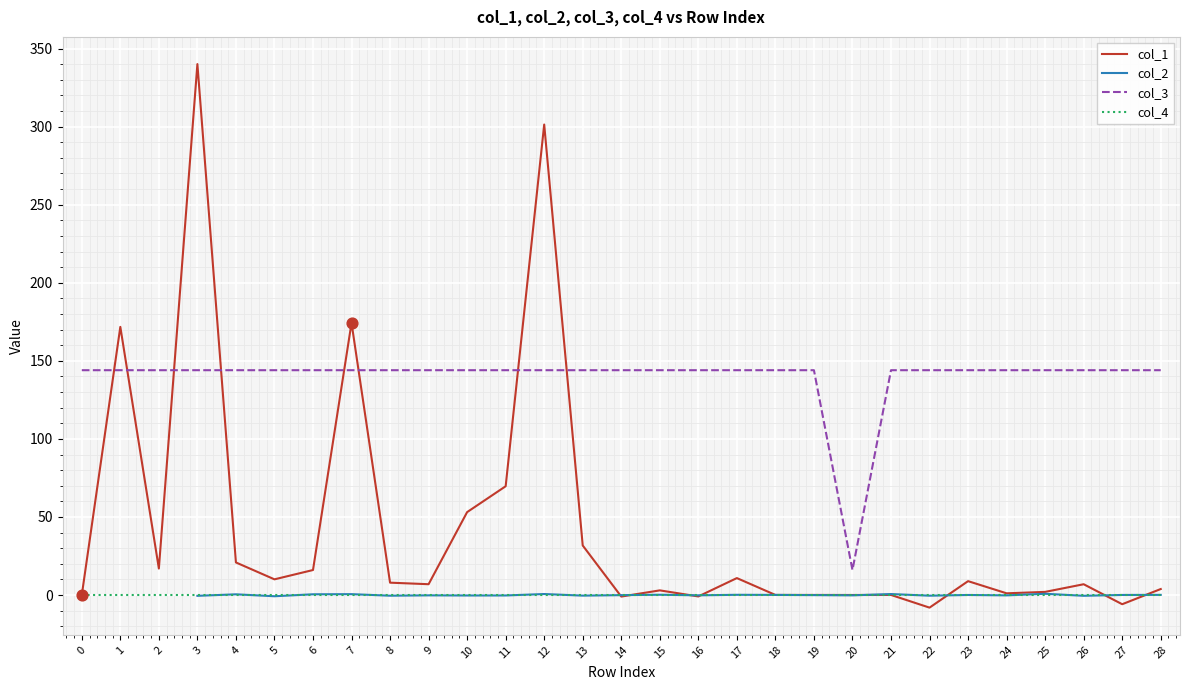

At which category is the sum across all series the highest?

3